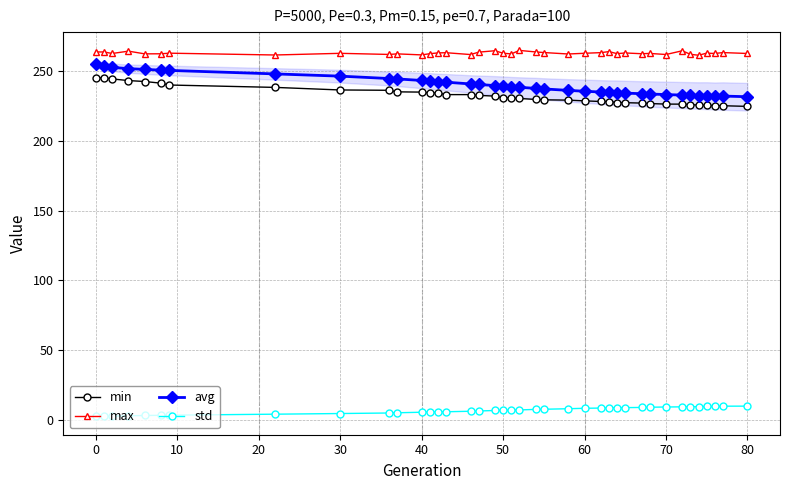

At how many categories does at least one series exceed 103?

39